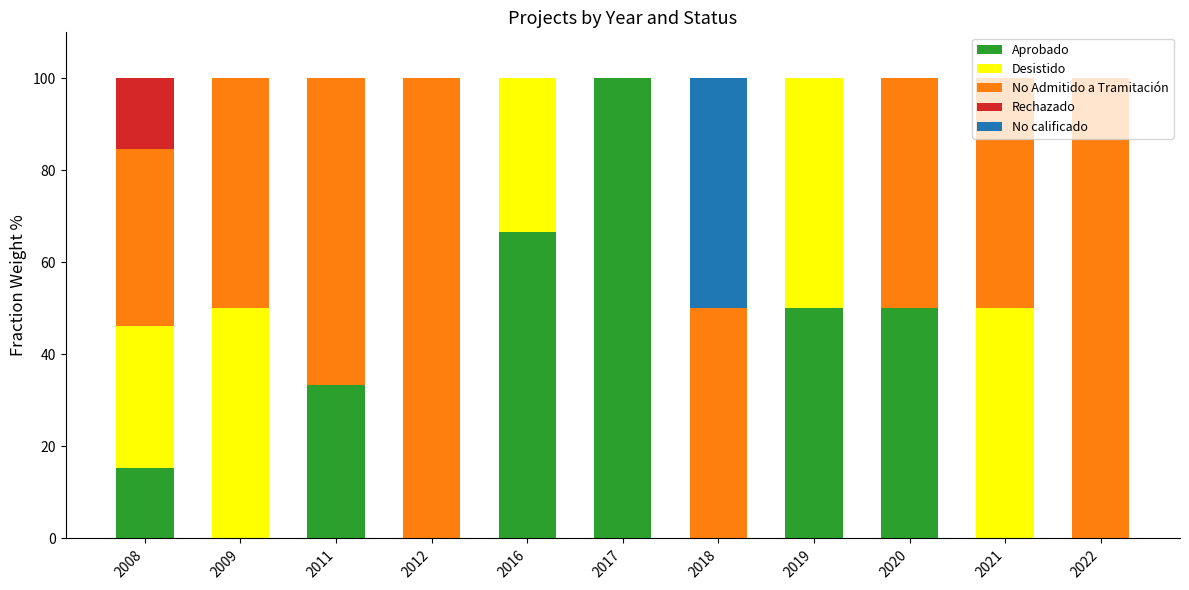

What is the highest value of the Aprobado series?

100.0